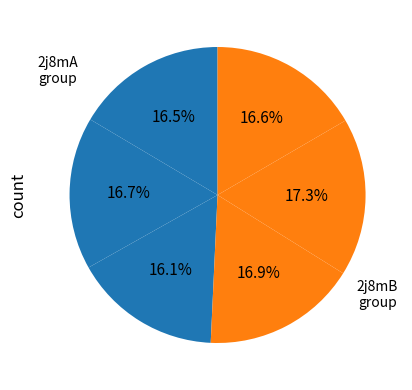

How many slices are in this pie chart?

6